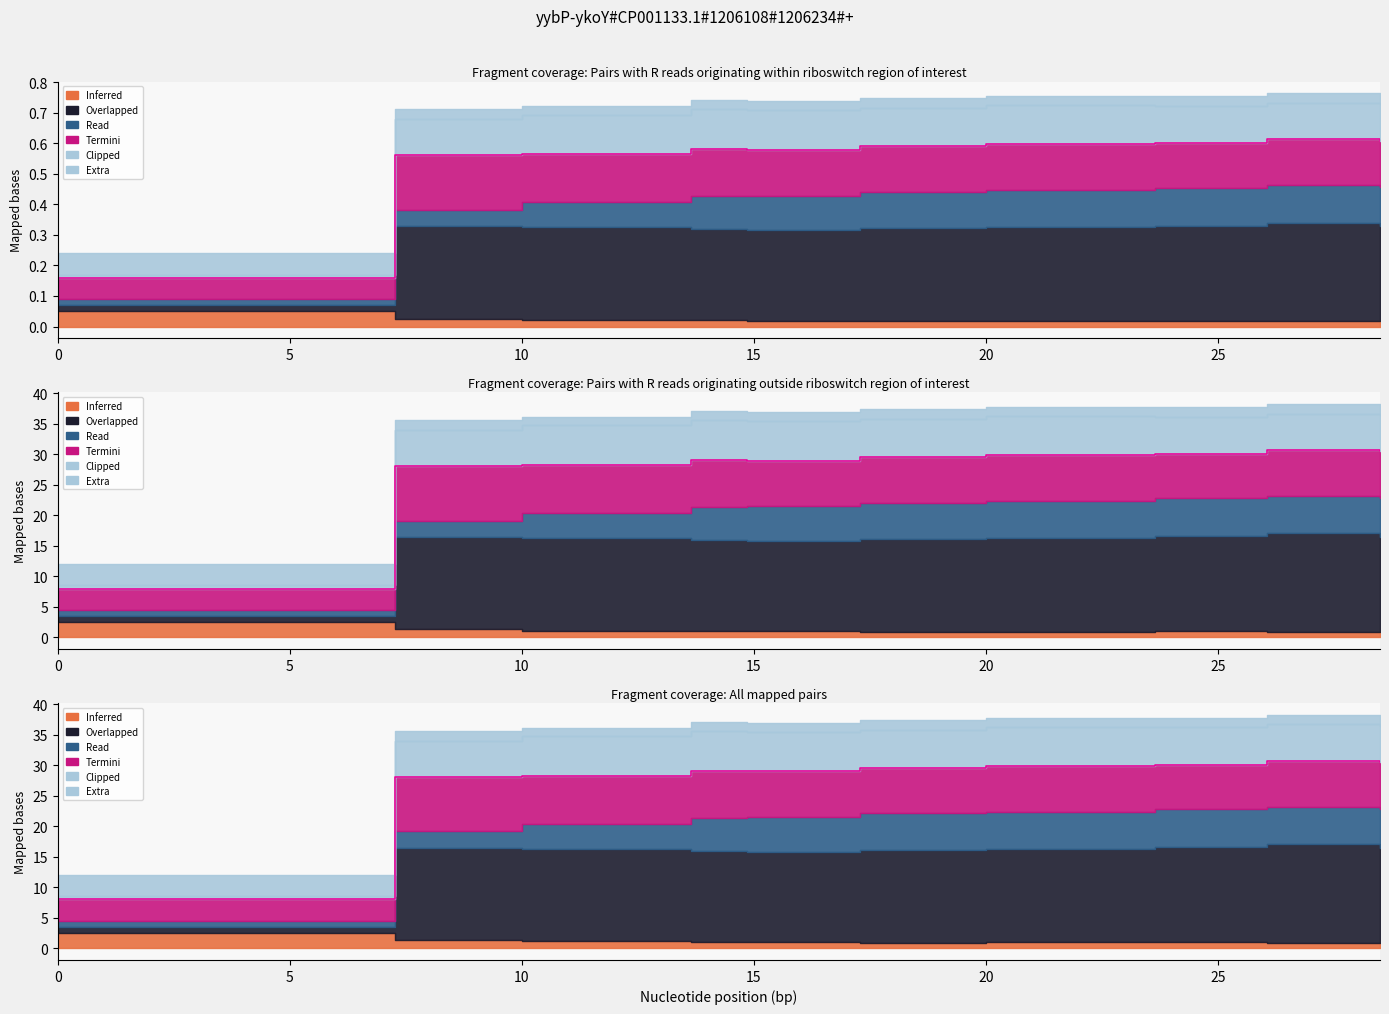

What is the difference between the species_4 values at 26.060606060606062 and 7.272727272727273?

2.6